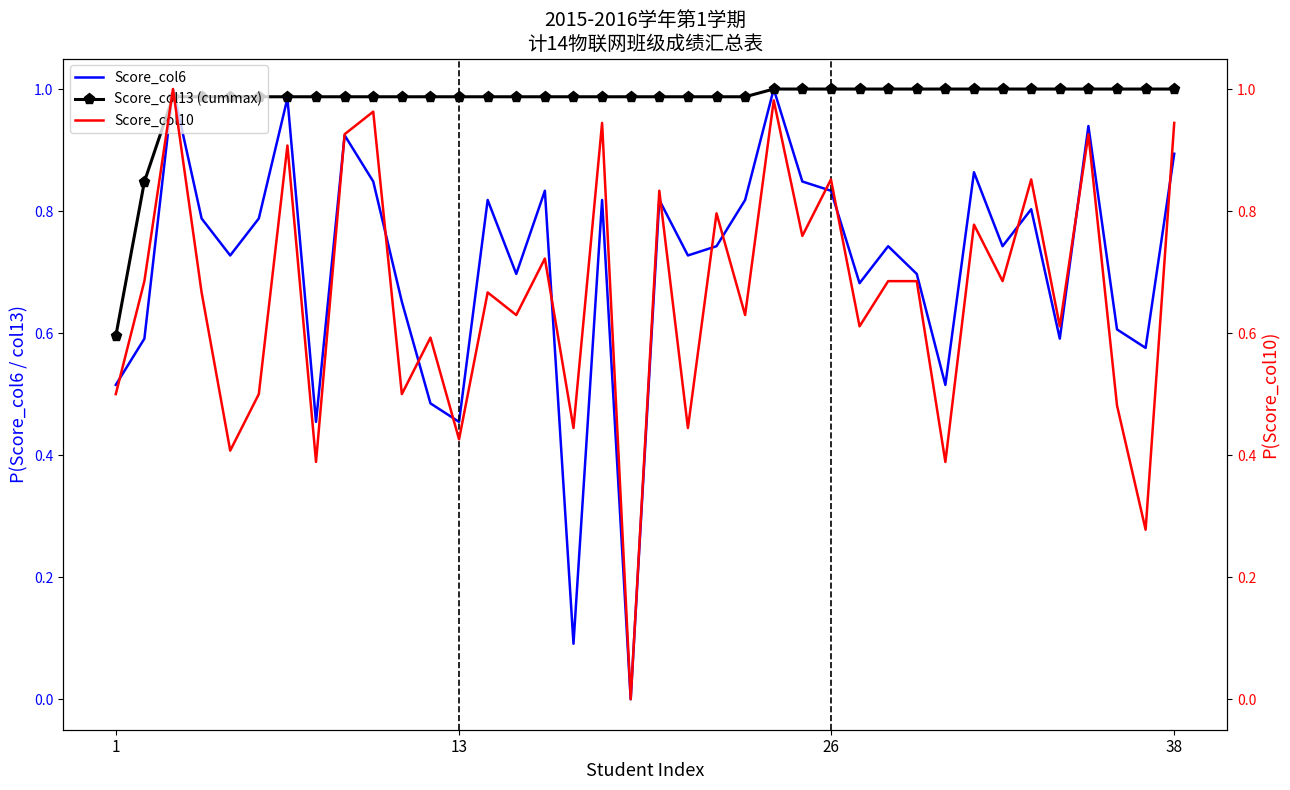

What are all the series names shown in the legend?

Score_col6, Score_col13 (cummax), Score_col10